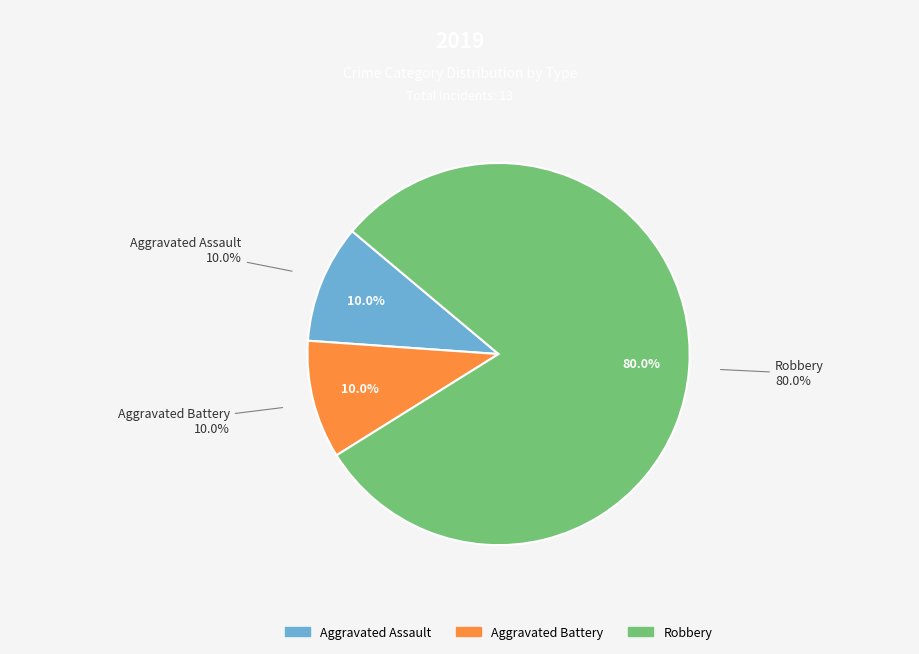

What percentage is the Robbery slice, to the nearest percent?

80%